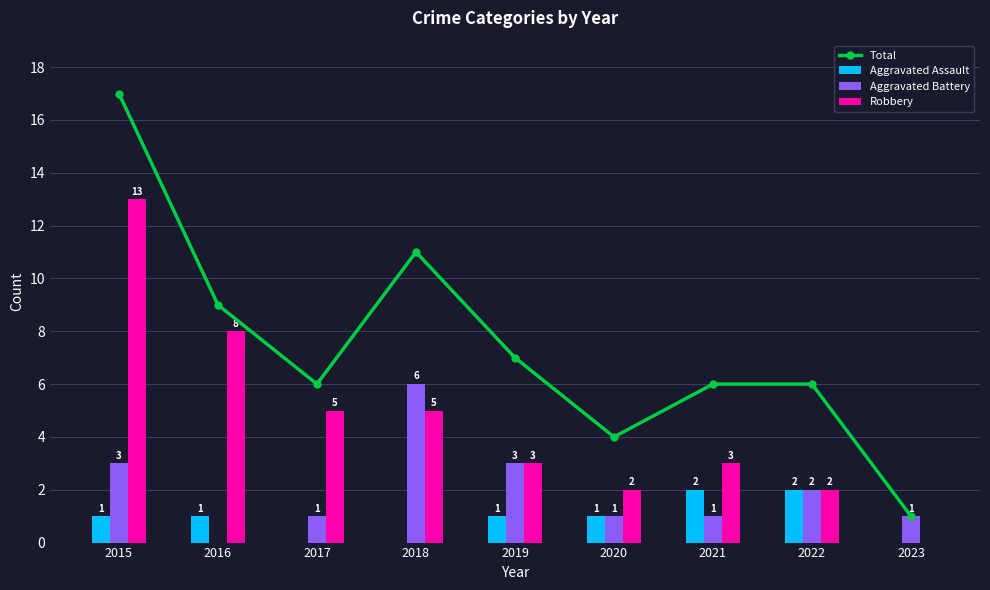

Which label corresponds to the largest value in the chart?

2015